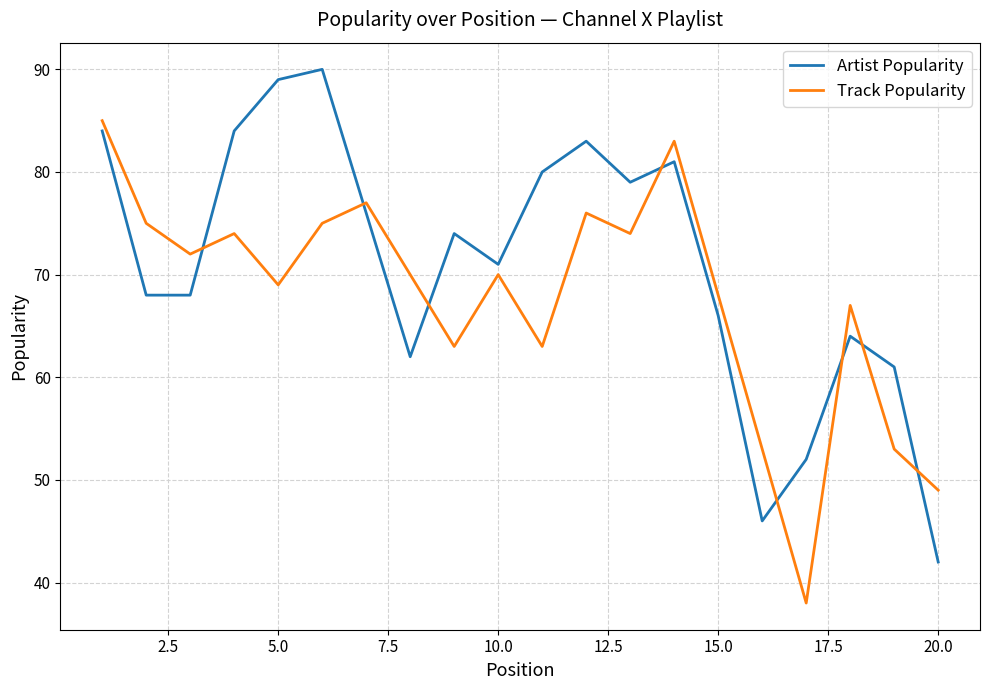

What is the smallest value displayed?

38